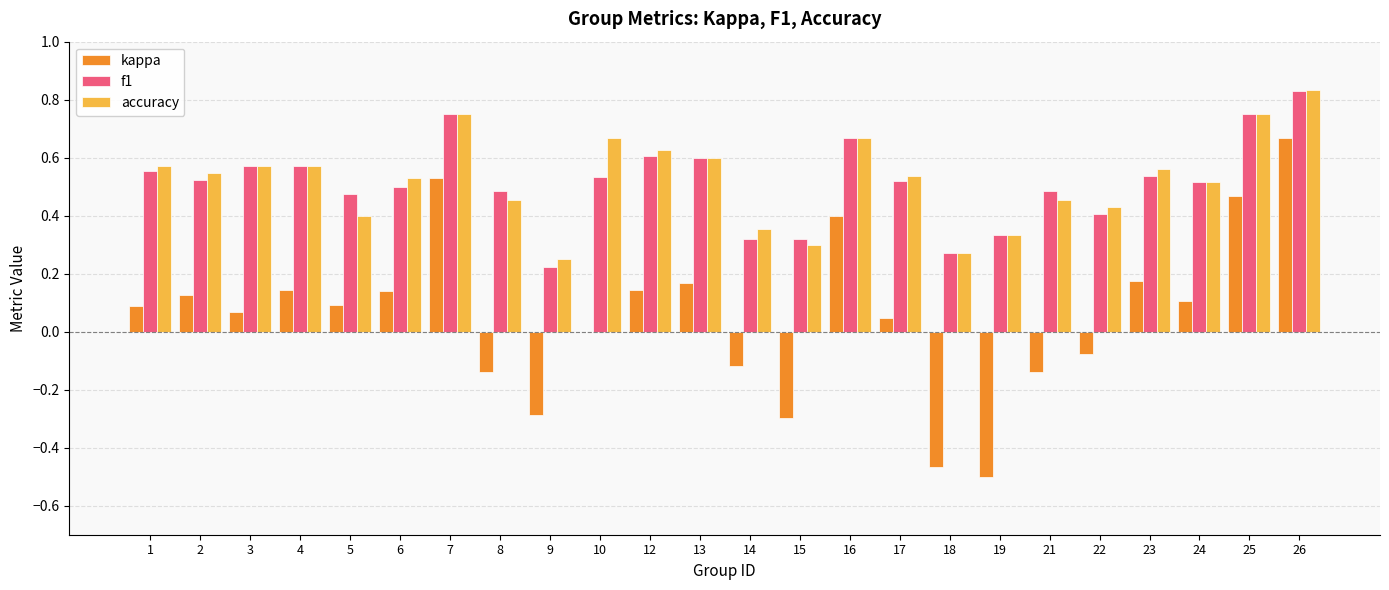

At which label is f1 closest to 0?

9